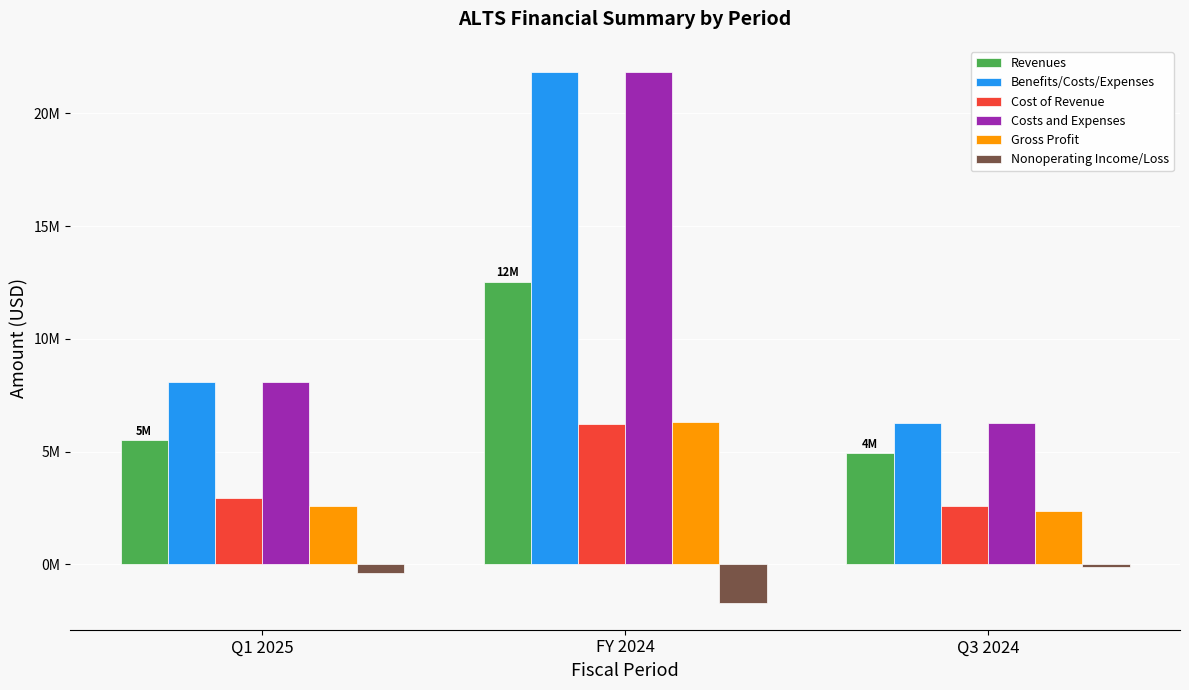

Reading left to right, what are all the values shown in this chart?

Revenues: Q1 2025=5514000	FY 2024=12532000	Q3 2024=4941000
Benefits/Costs/Expenses: Q1 2025=8090000	FY 2024=21818000	Q3 2024=6280000
Cost of Revenue: Q1 2025=2923000	FY 2024=6238000	Q3 2024=2580000
Costs and Expenses: Q1 2025=8090000	FY 2024=21818000	Q3 2024=6280000
Gross Profit: Q1 2025=2591000	FY 2024=6294000	Q3 2024=2361000
Nonoperating Income/Loss: Q1 2025=-406000	FY 2024=-1724000	Q3 2024=-118000